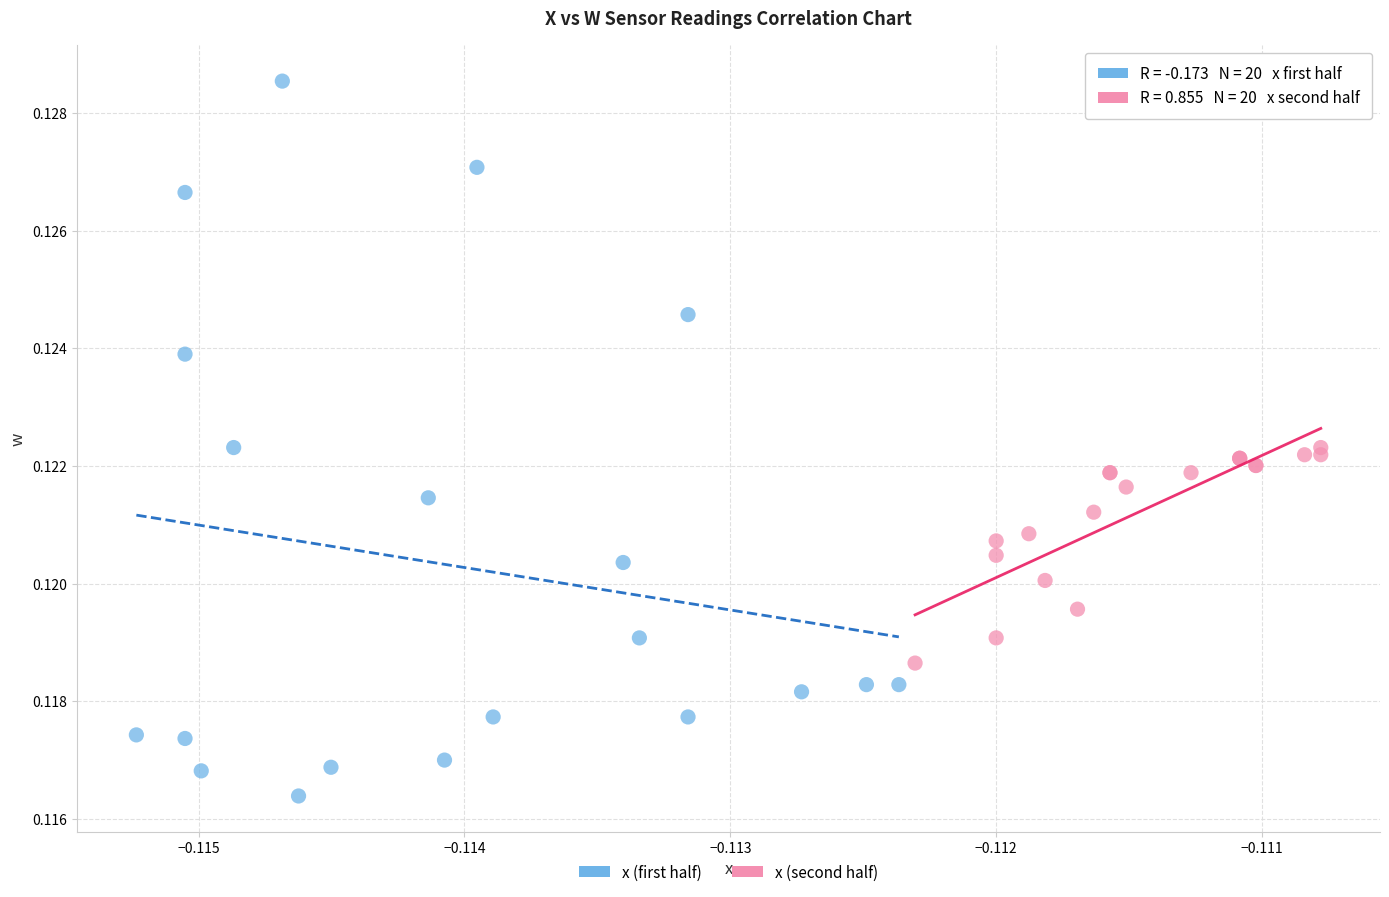

Which series contains the highest Y value?

x (first half)